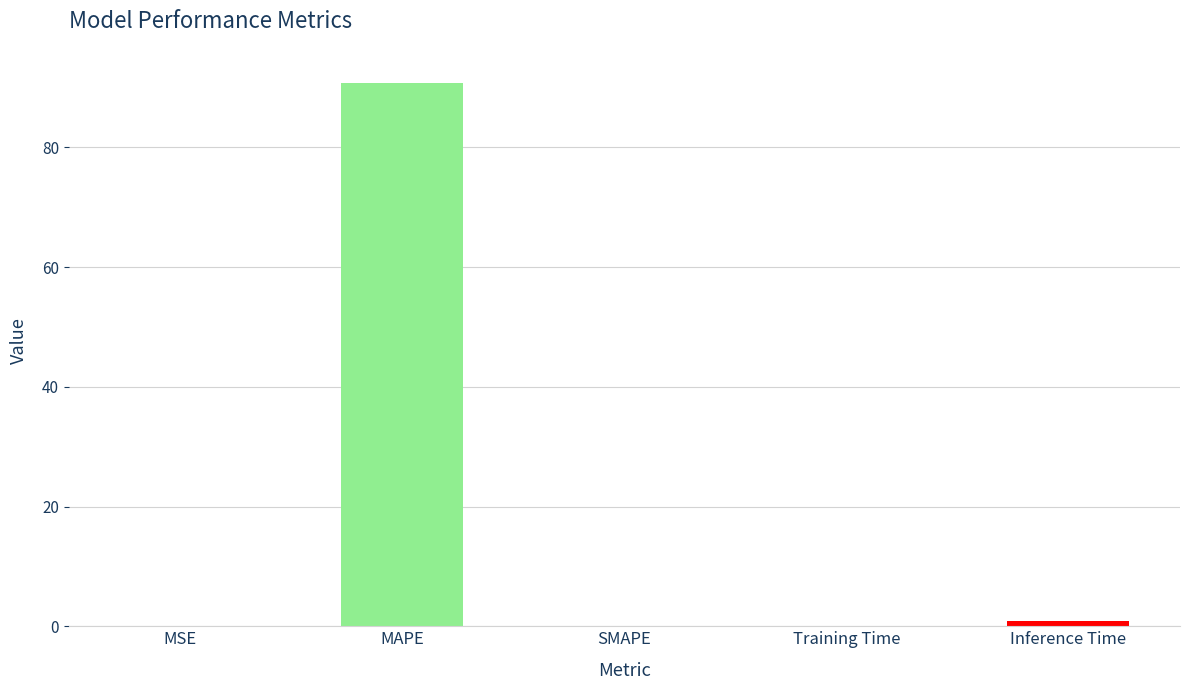

Is it true that the value at MAPE is 90.7?

True